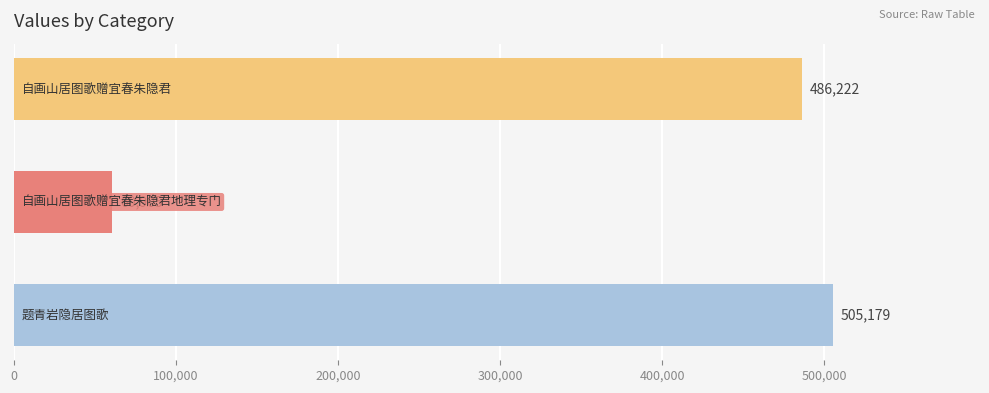

Reading bottom to top, what are all the values shown in this chart?

505179	60905	486222